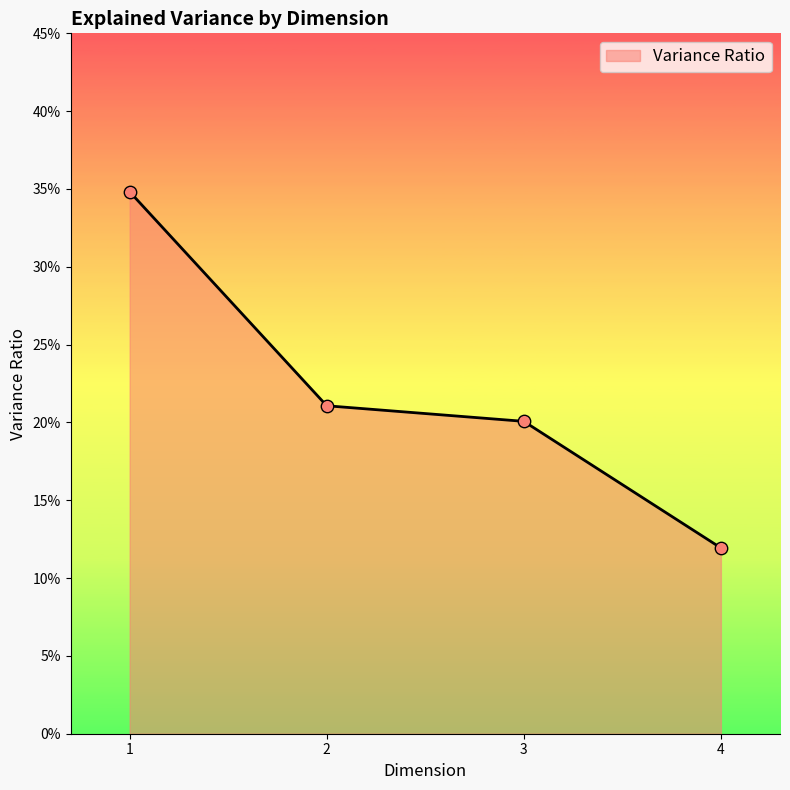

Which has a higher value, 1 or 2?

1